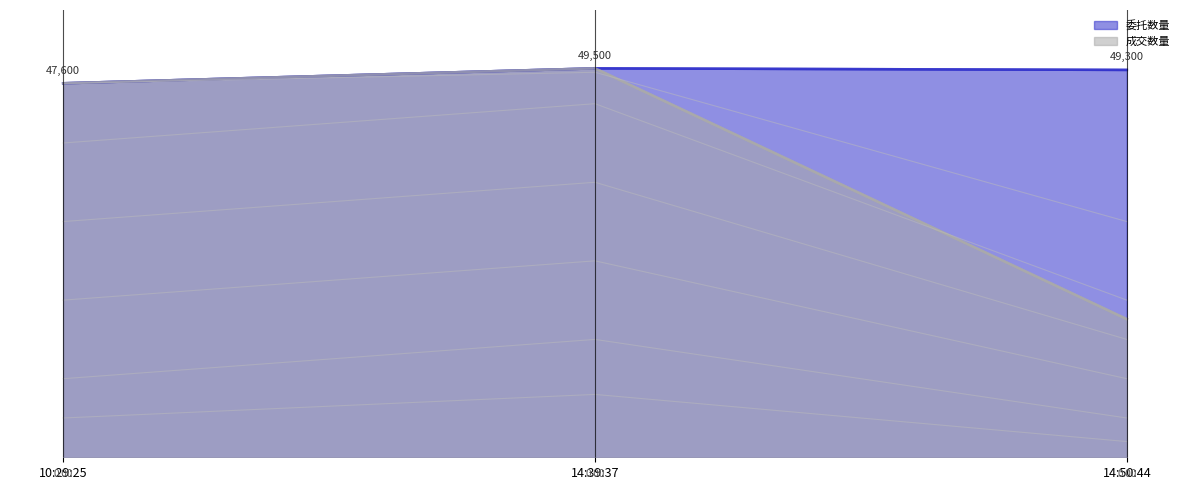

What is the label of the 1st point from the right?

14:50:44